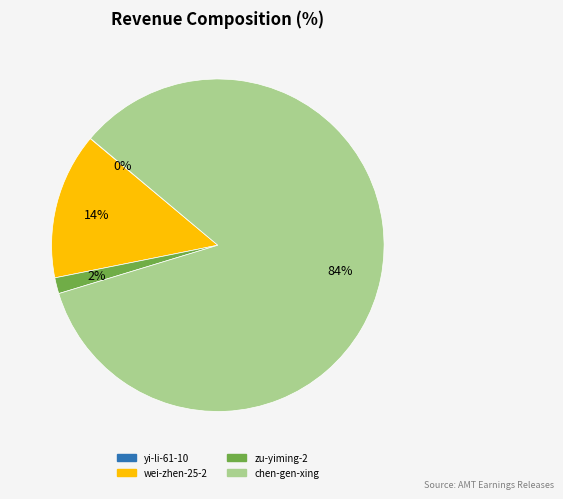

What is the largest slice in the pie chart?

chen-gen-xing